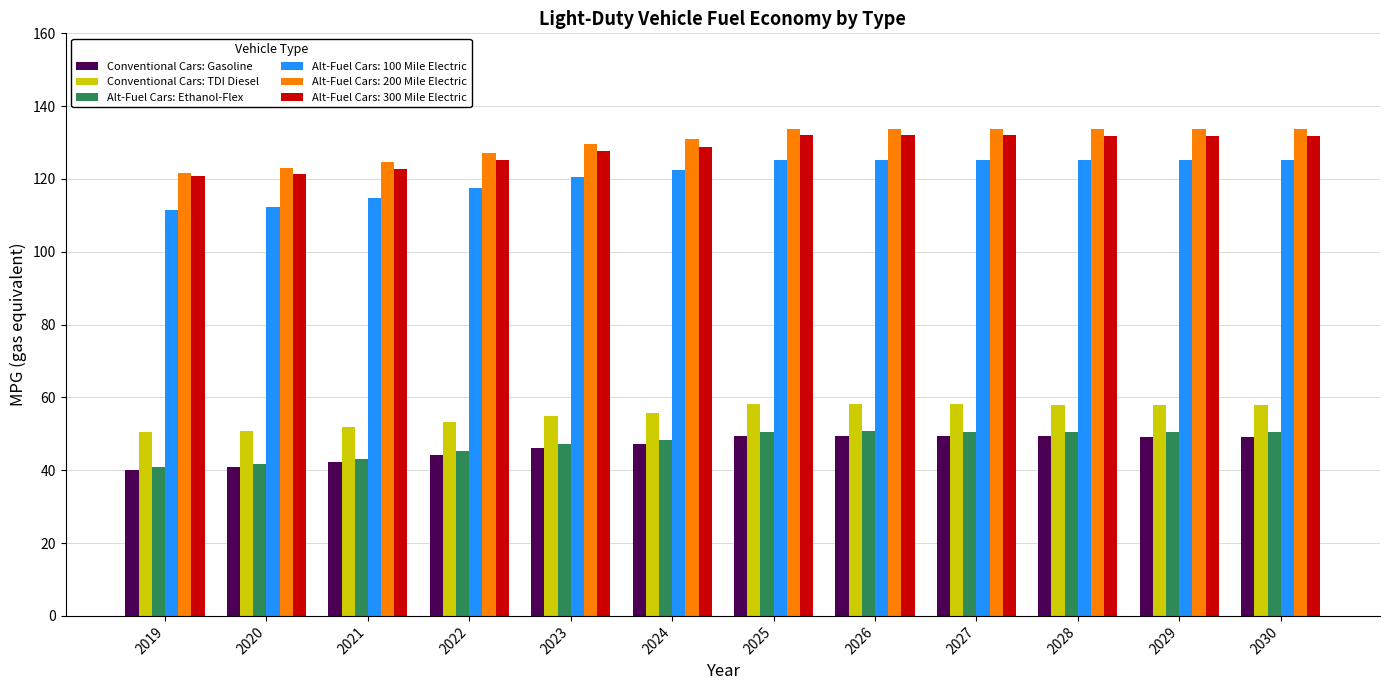

Does the chart contain stacked bars?

No